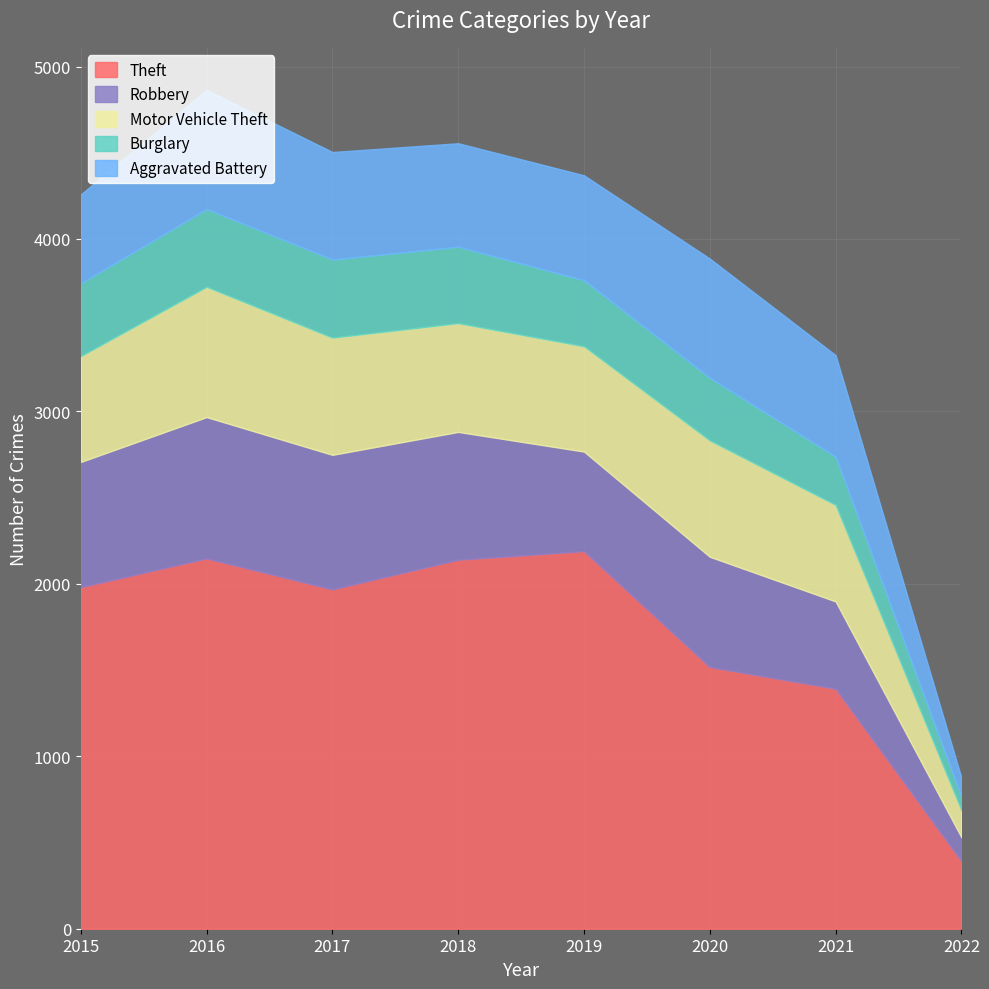

Which series ends up on top after the final intersection of Motor Vehicle Theft and Aggravated Battery?

Motor Vehicle Theft